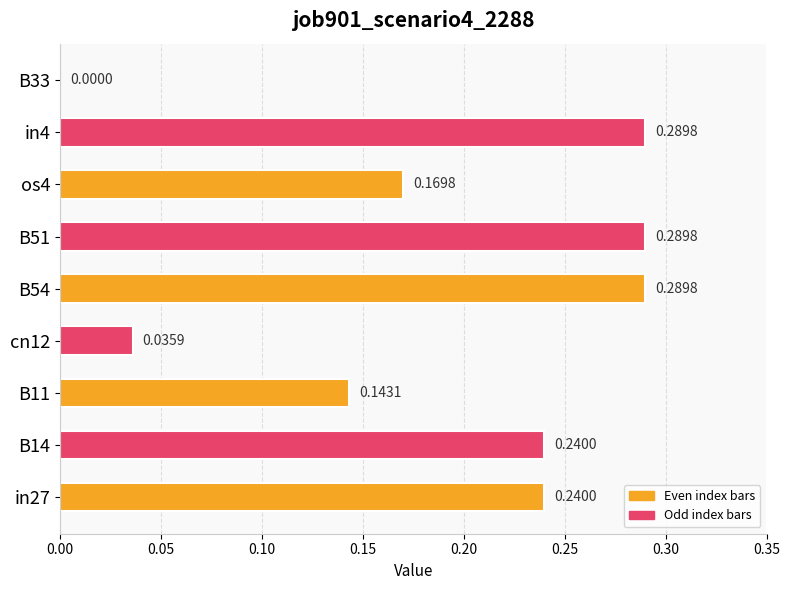

What is the sum of all values?

1.7